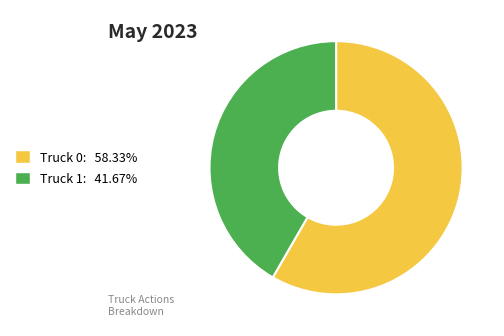

Is it true that Truck 0 is 45% of the pie?

False